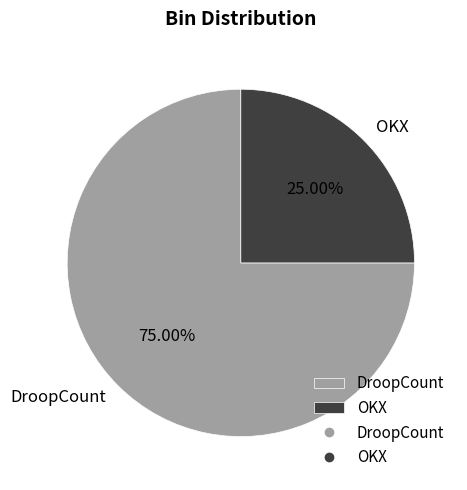

To the nearest percent, what portion does OKX represent?

25%